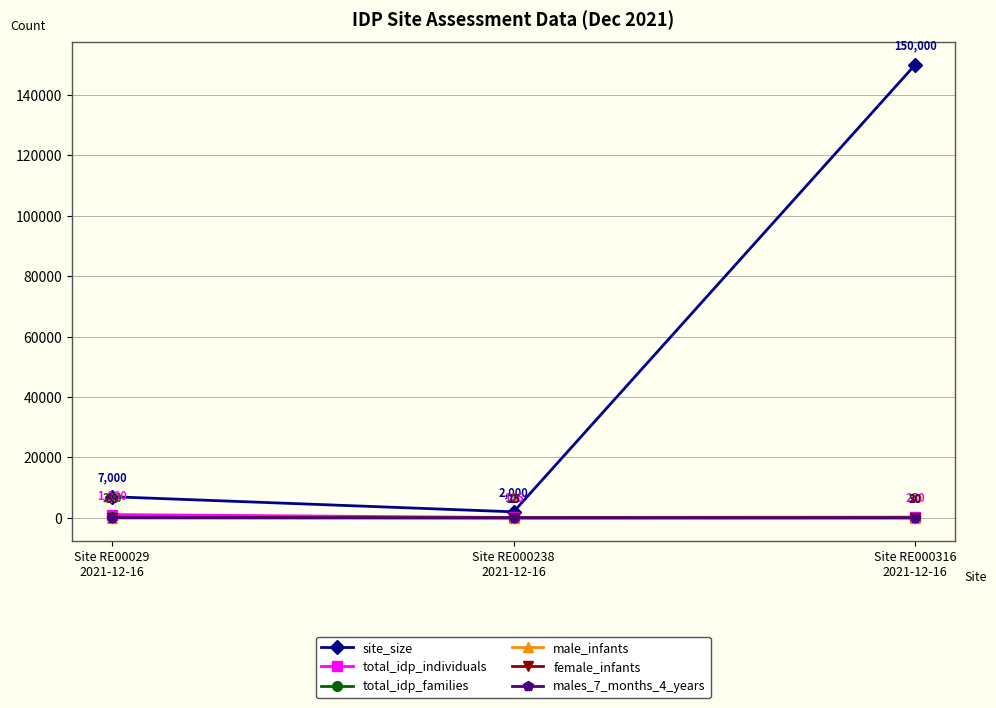

At which label does total_idp_individuals reach its minimum?

Site RE000238
2021-12-16